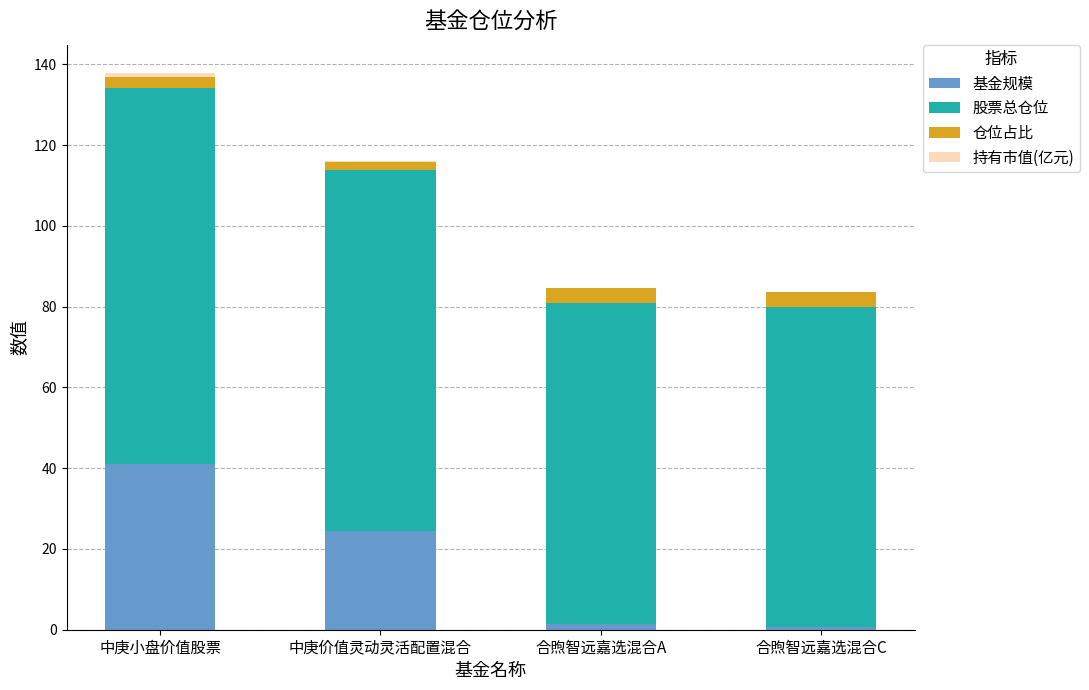

Read the 仓位占比 value at 合煦智远嘉选混合A.

3.5